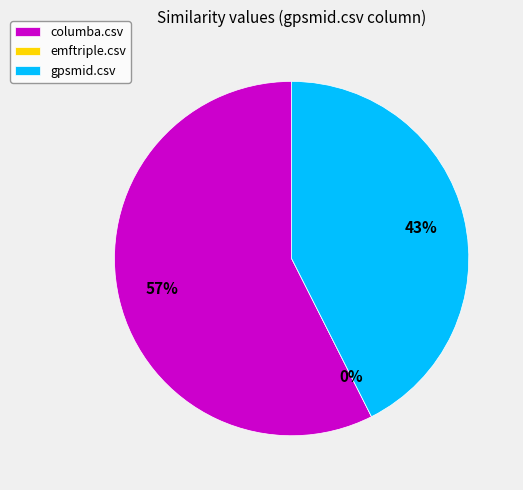

What percentage is NOT represented by gpsmid.csv?

57.4%